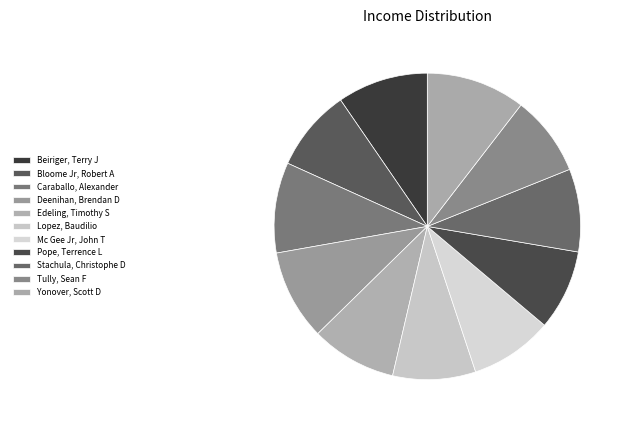

How many segments does this pie chart have?

11